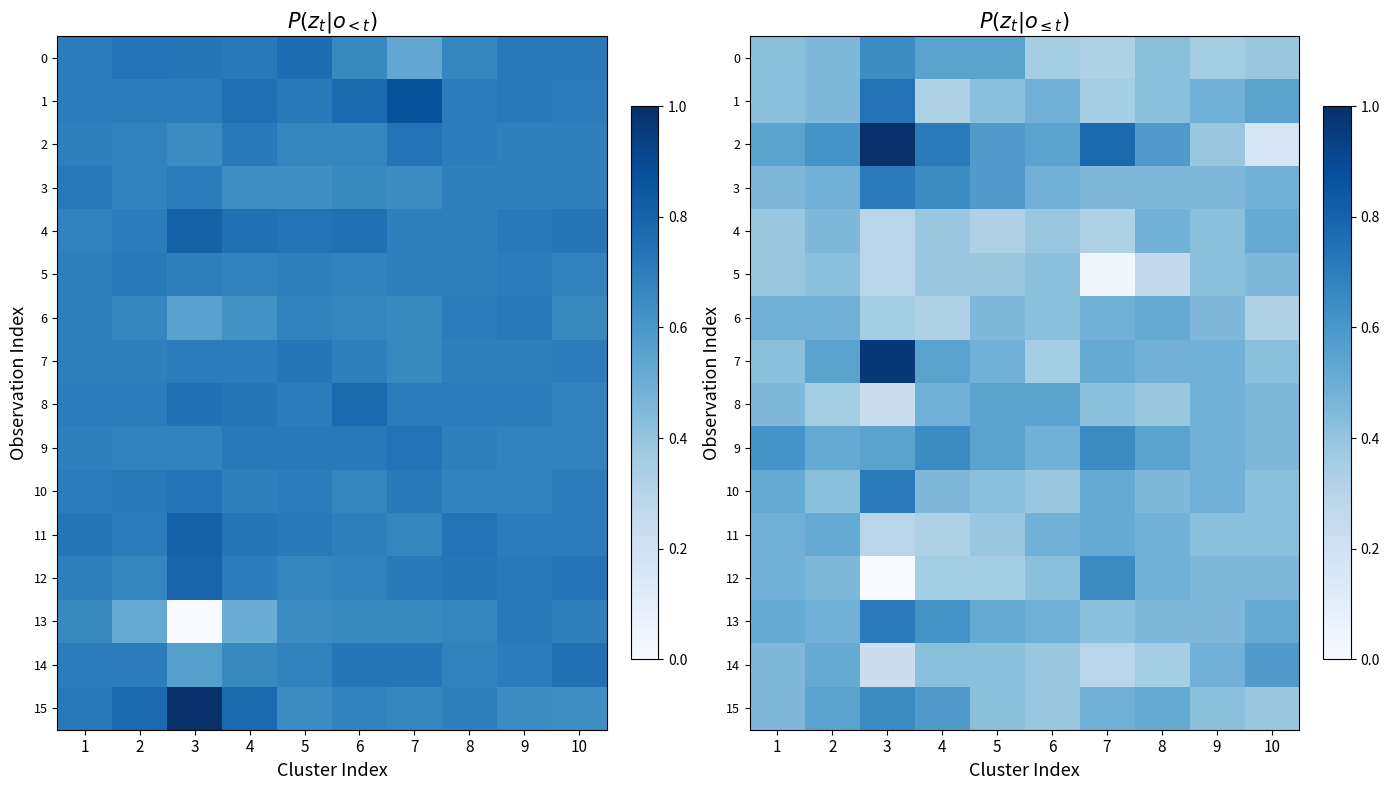

Which series has the largest total across all categories?

2